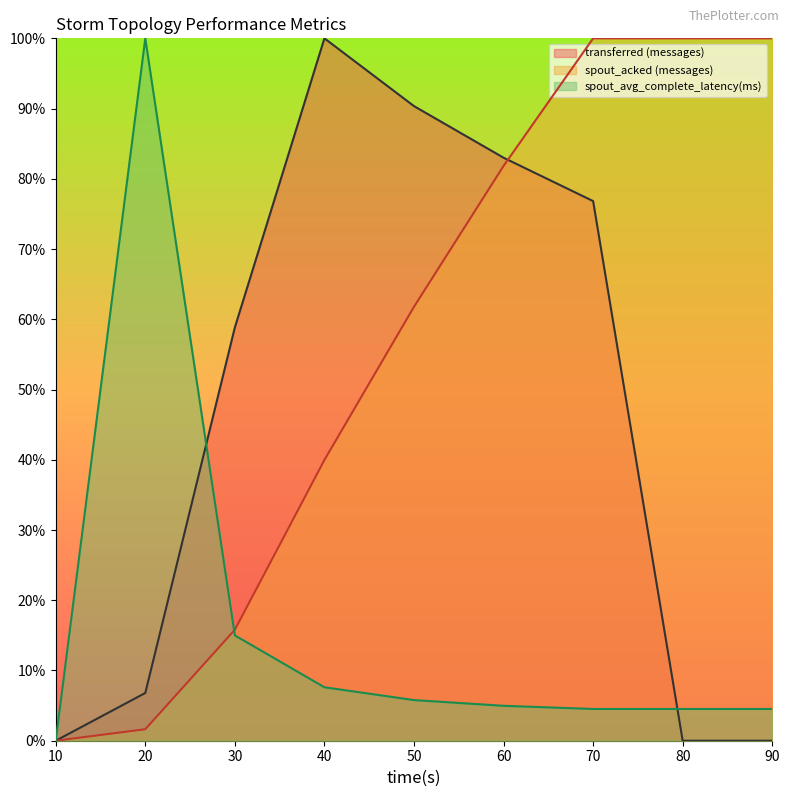

Which category has the highest value in the spout_avg_complete_latency(ms) series?

20